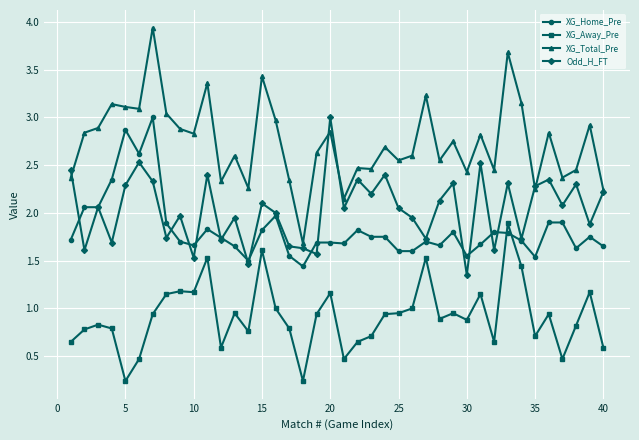

Which series has the largest range (max minus min)?

XG_Total_Pre